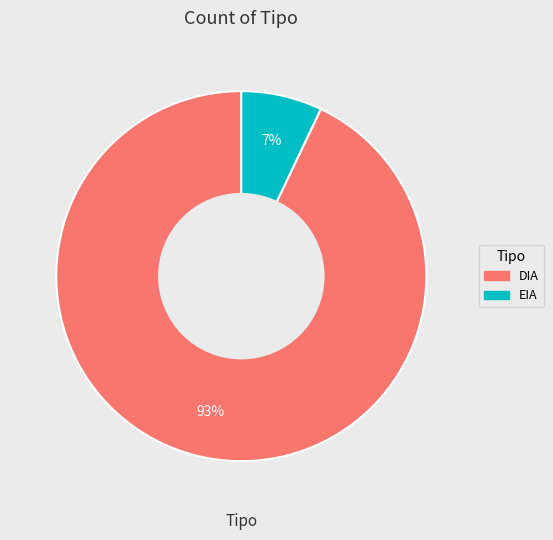

Which category has the biggest portion of the pie?

DIA